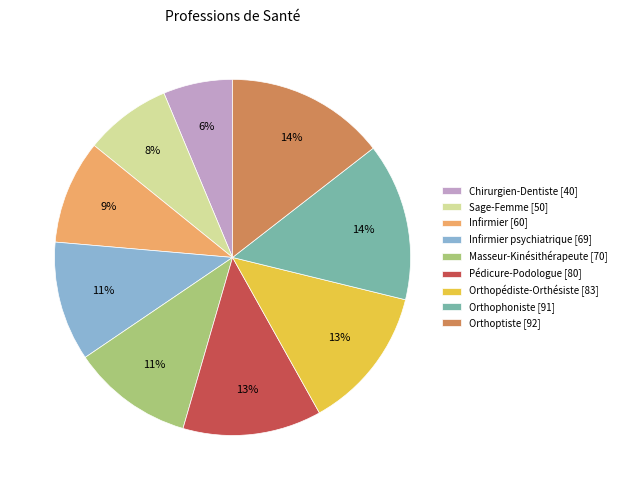

Does Infirmier [60] represent more than half of the total?

No